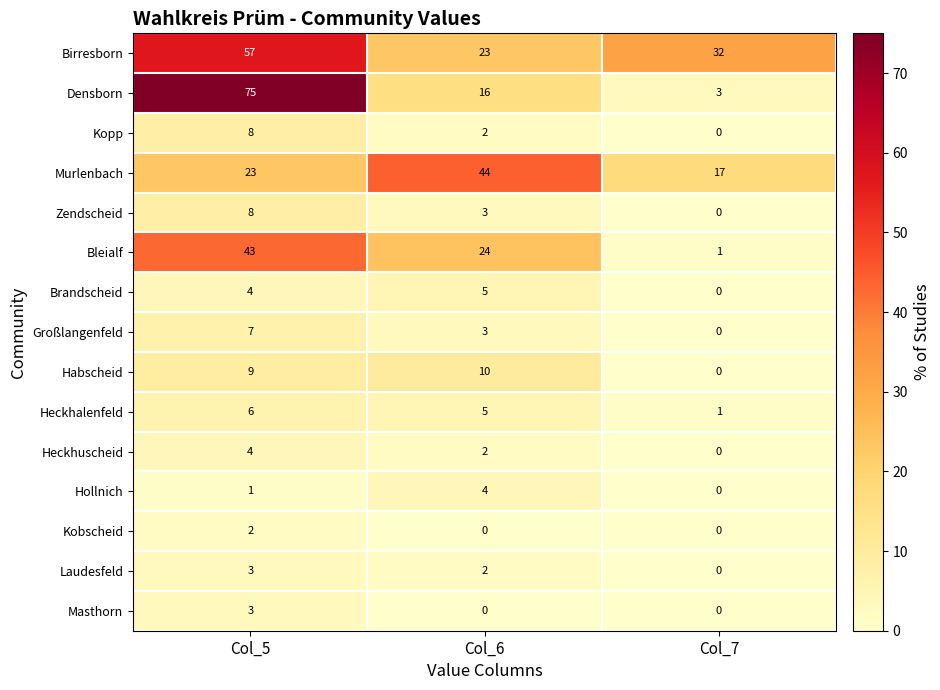

Where does the Heckhuscheid series first go above 2?

Col_5